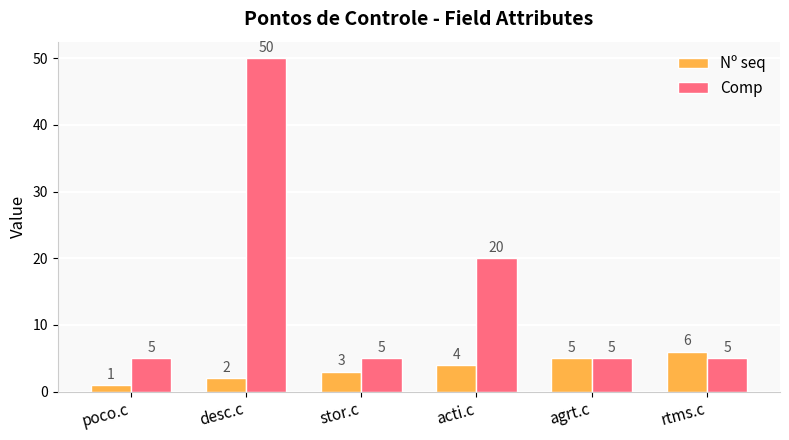

Reading right to left, list all the values displayed in this chart.

Nº seq: rtms.c=6	agrt.c=5	acti.c=4	stor.c=3	desc.c=2	poco.c=1
Comp: rtms.c=5	agrt.c=5	acti.c=20	stor.c=5	desc.c=50	poco.c=5